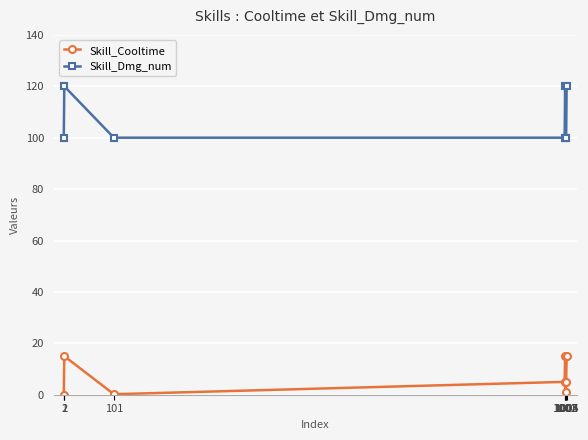

List the series in order of their peak value, highest first.

Skill_Dmg_num, Skill_Cooltime